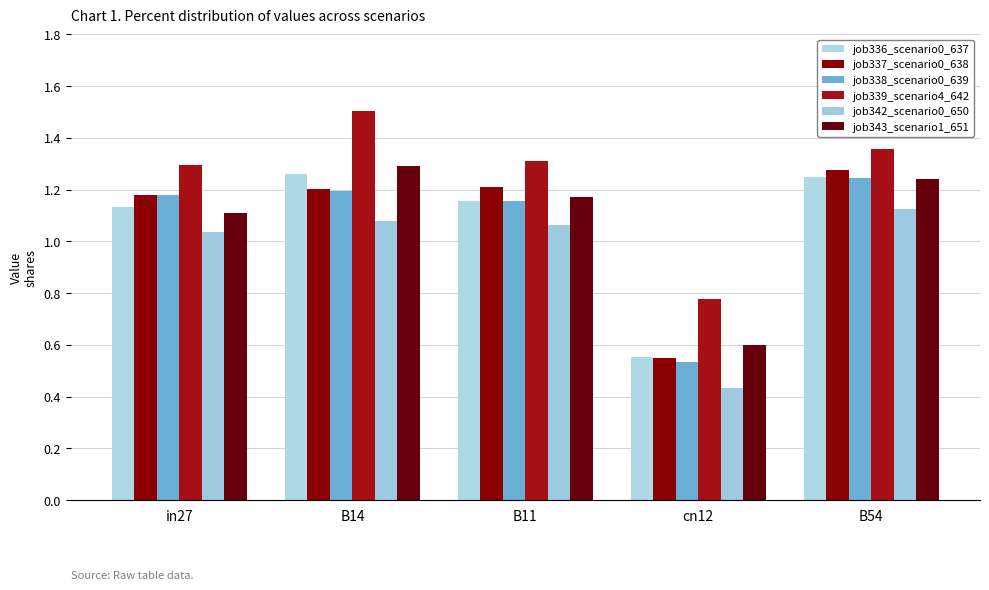

How many data points in job337_scenario0_638 are above 1?

4